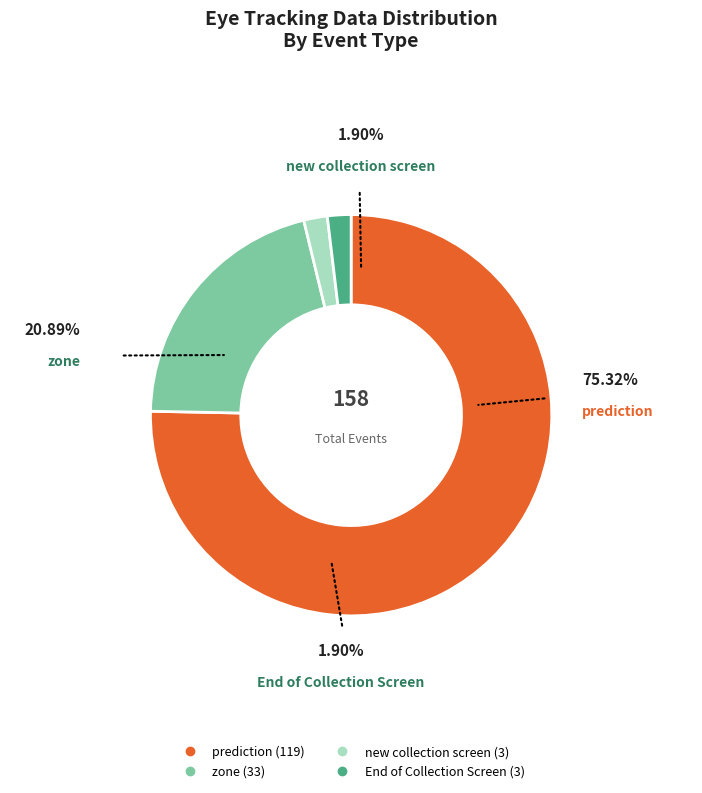

Is the sum of new collection screen and prediction greater than half?

Yes